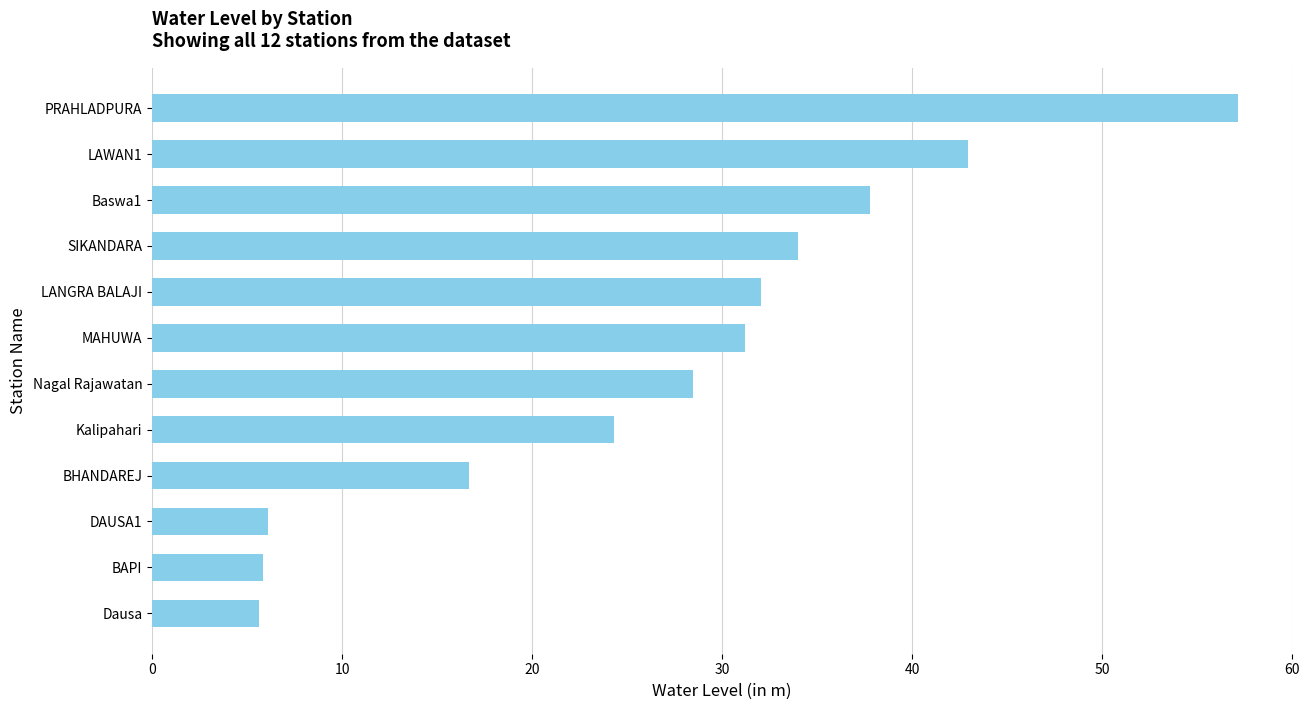

What position from the bottom is BHANDAREJ?

4